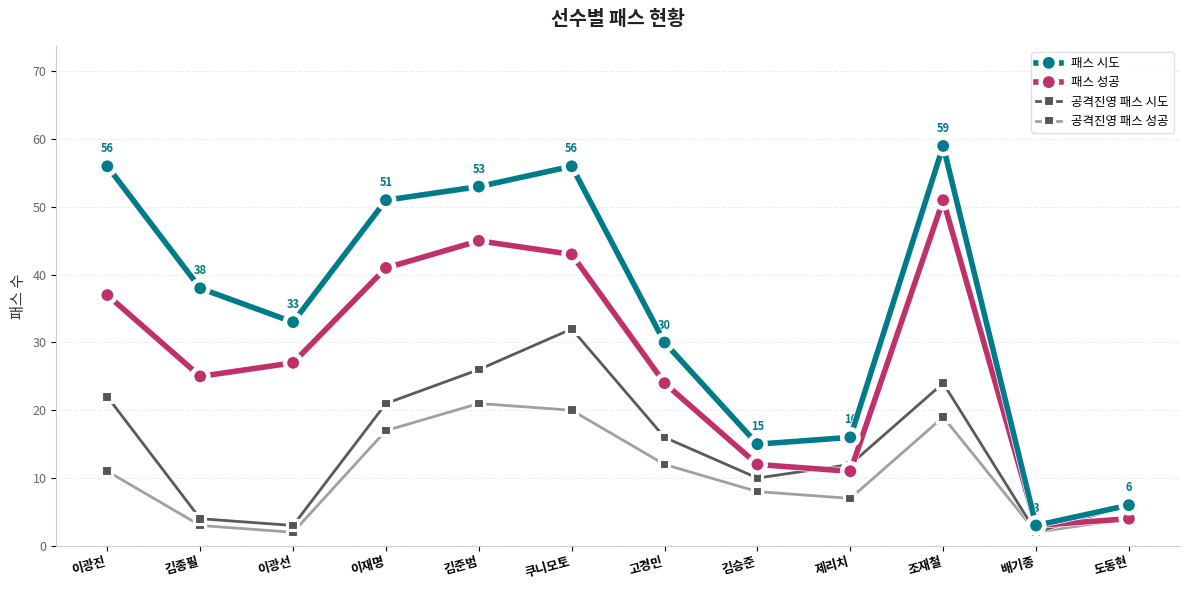

Reading right to left, transcribe all the data shown in this chart.

패스 시도: 도동현=6	배기종=3	조재철=59	제리치=16	김승준=15	고경민=30	쿠니모토=56	김준범=53	이재명=51	이광선=33	김종필=38	이광진=56
패스 성공: 도동현=4	배기종=3	조재철=51	제리치=11	김승준=12	고경민=24	쿠니모토=43	김준범=45	이재명=41	이광선=27	김종필=25	이광진=37
공격진영 패스 시도: 도동현=6	배기종=2	조재철=24	제리치=12	김승준=10	고경민=16	쿠니모토=32	김준범=26	이재명=21	이광선=3	김종필=4	이광진=22
공격진영 패스 성공: 도동현=4	배기종=2	조재철=19	제리치=7	김승준=8	고경민=12	쿠니모토=20	김준범=21	이재명=17	이광선=2	김종필=3	이광진=11